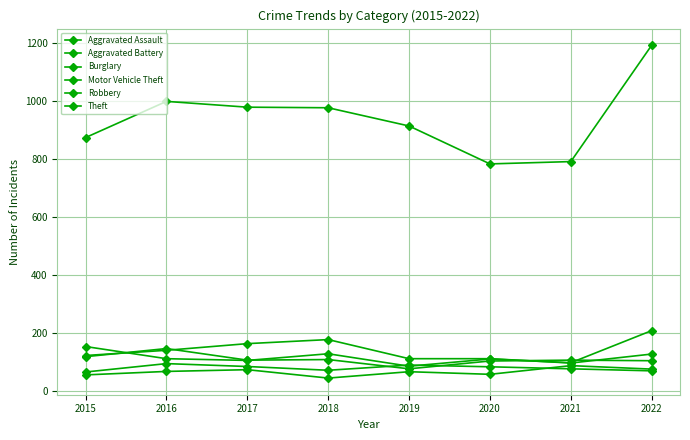

The value of Theft at 2015 is 874. True or false?

True